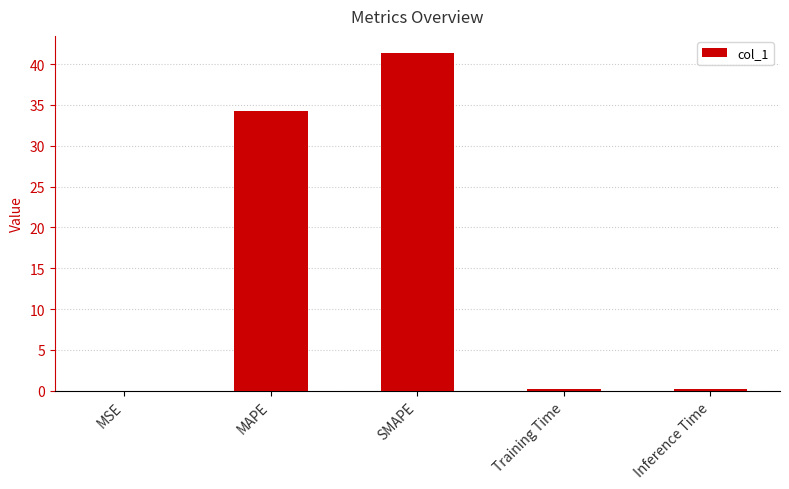

The chart shows a value of 34.3 at MAPE. True or false?

True